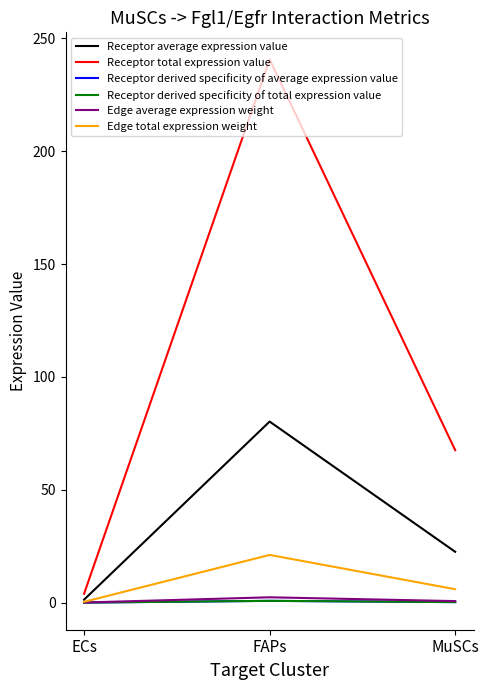

What is the difference between the maximum and minimum values in the Receptor derived specificity of average expression value series?

0.8